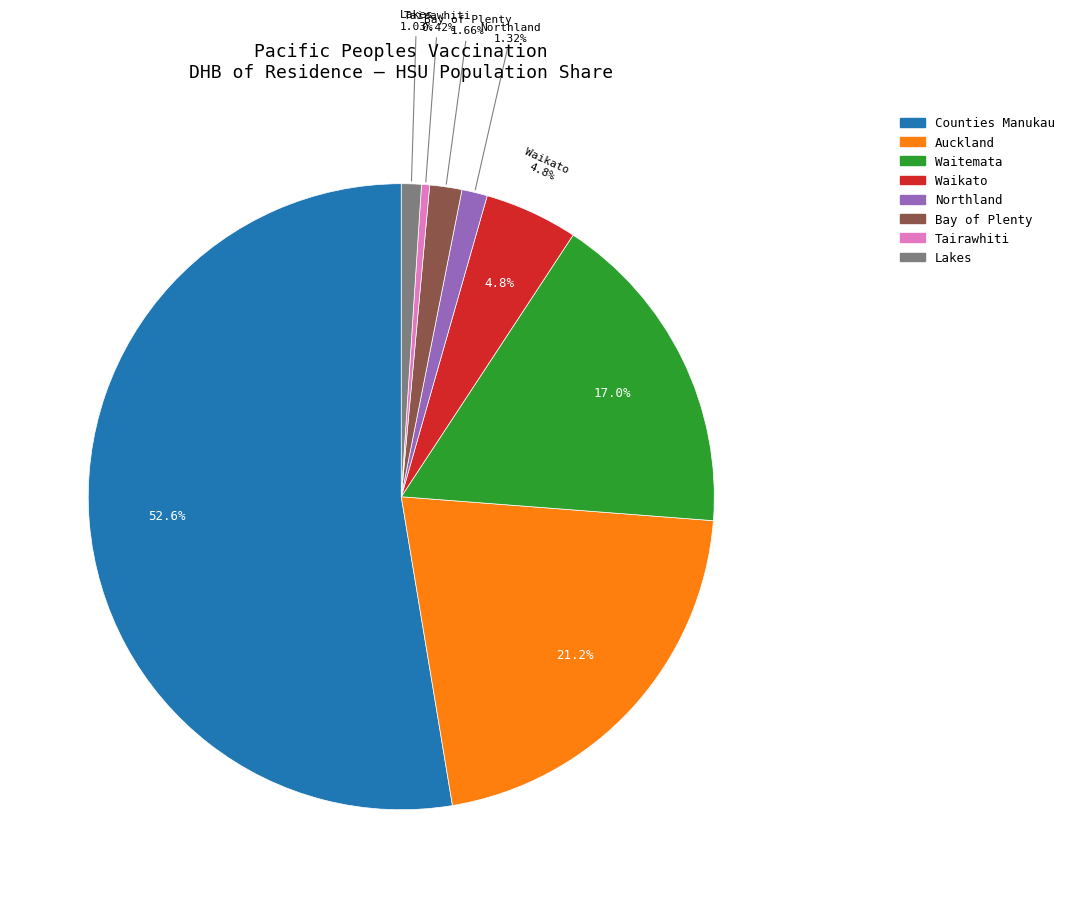

What is the largest slice in the pie chart?

Counties Manukau